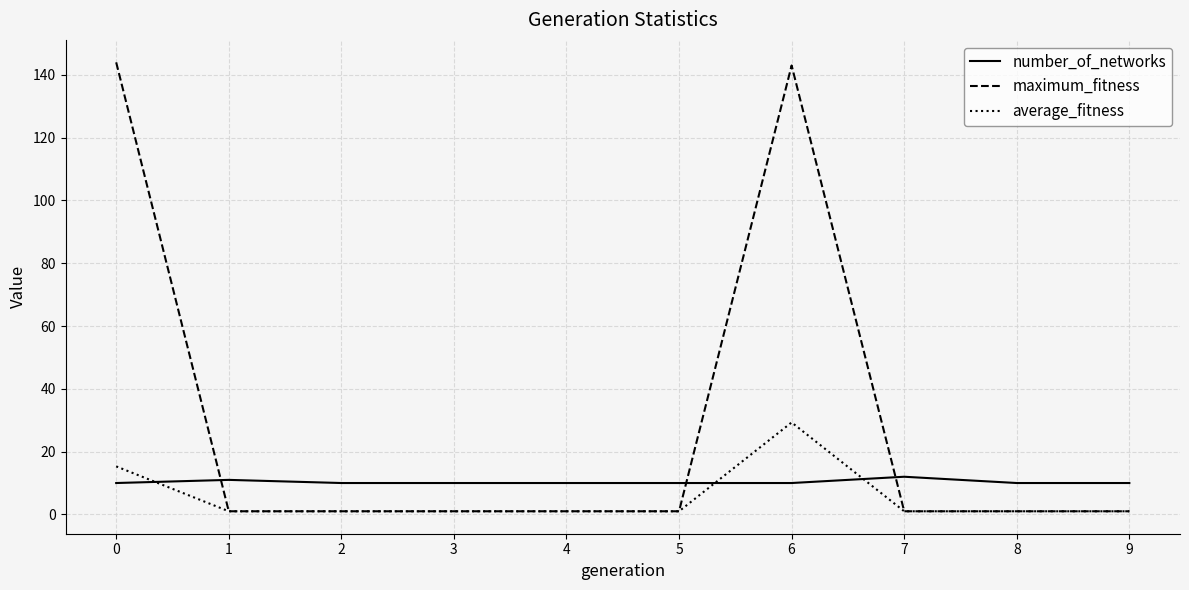

Which series has the widest spread of values?

maximum_fitness